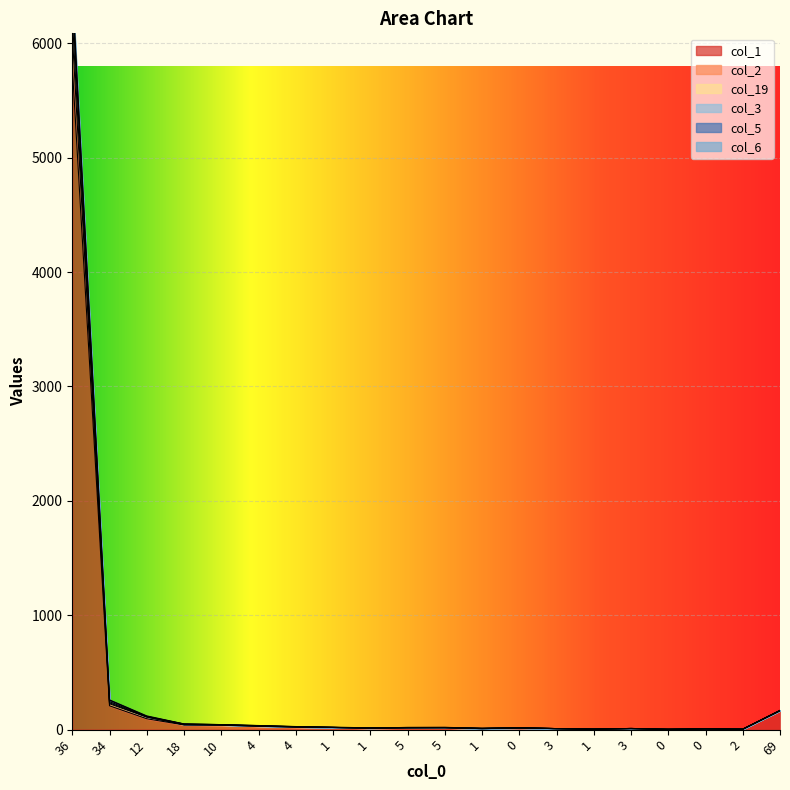

At which category does the chart reach its peak across all series?

36